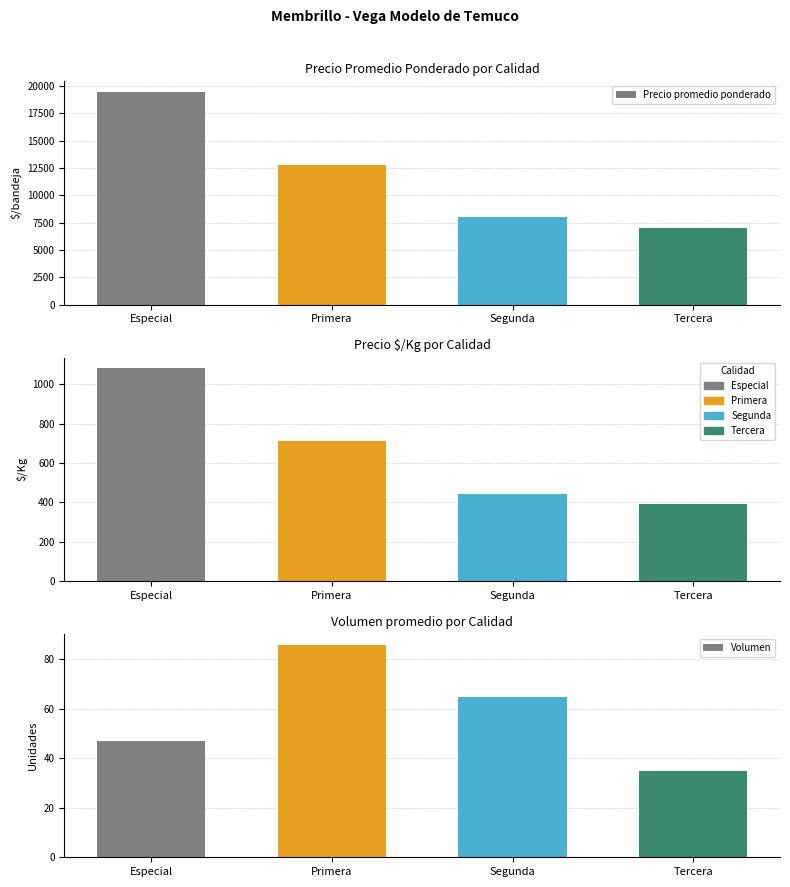

List the labels in order of Precio promedio ponderado value, largest first.

Especial, Primera, Segunda, Tercera